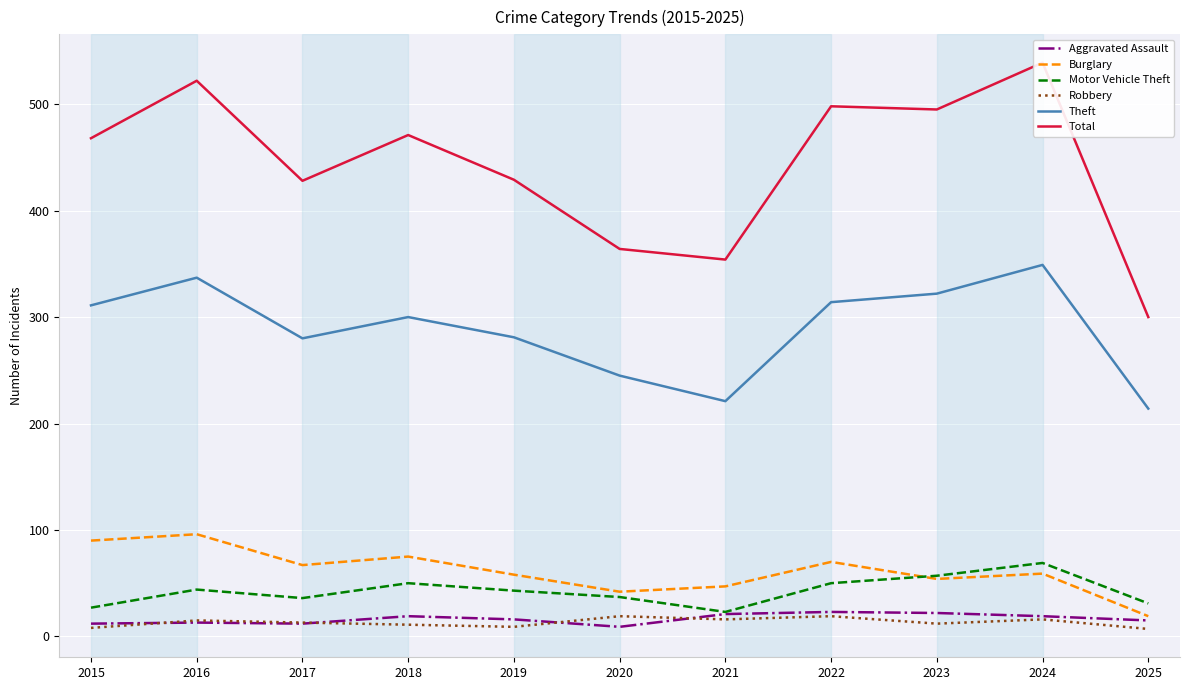

How many distinct data groups are displayed?

6